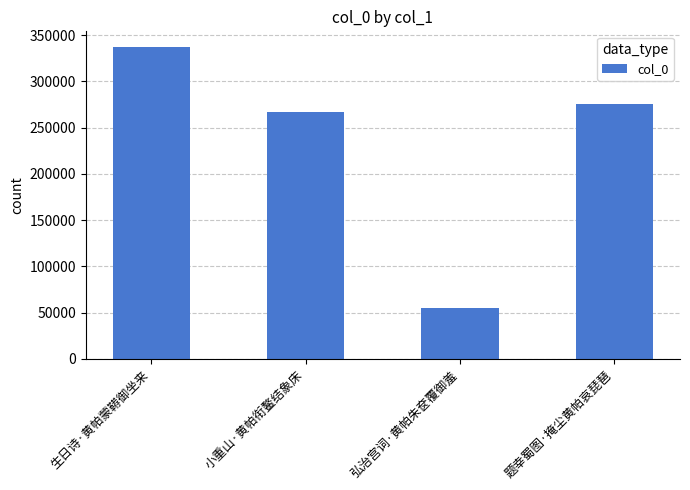

True or false: the data shows 529838 at 生日诗·黄帕蒙鞯御坐来.

False